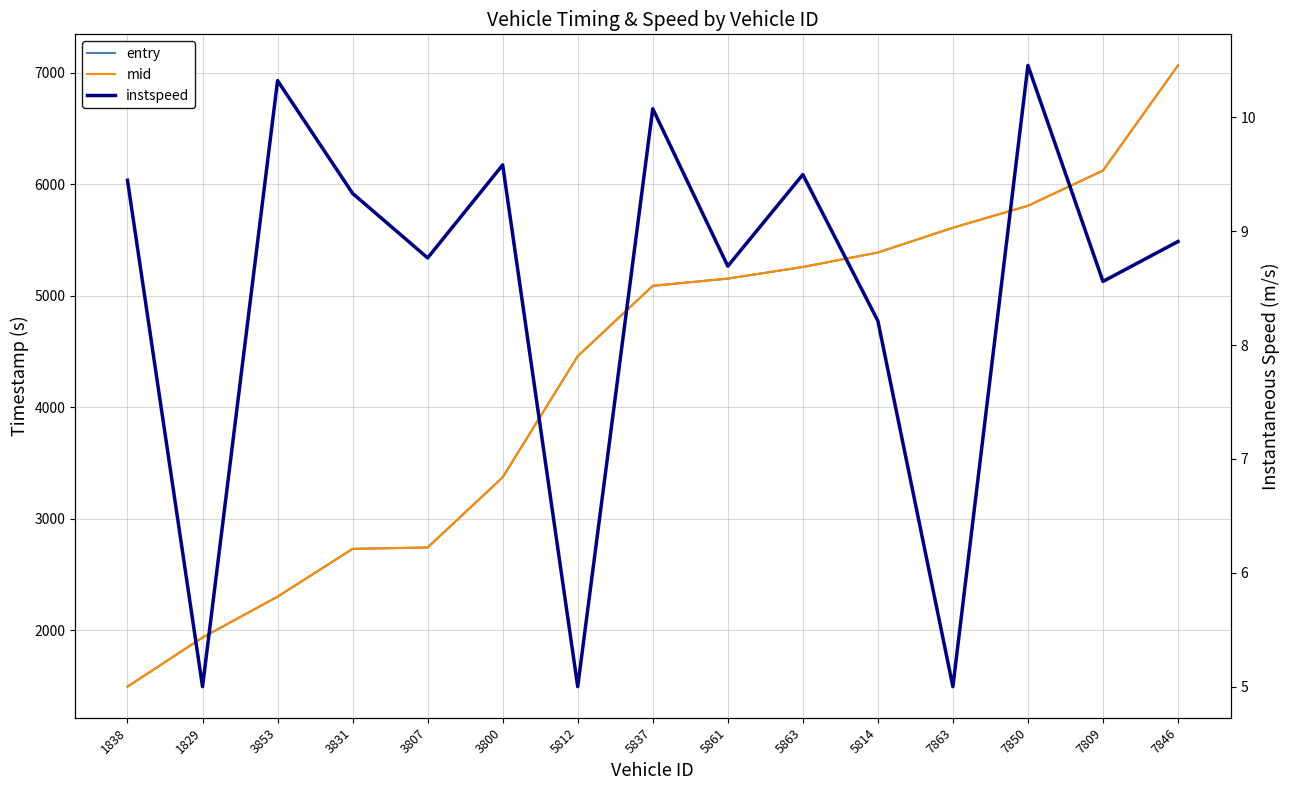

What is the difference between the instspeed values at 1838 and 3831?

0.1